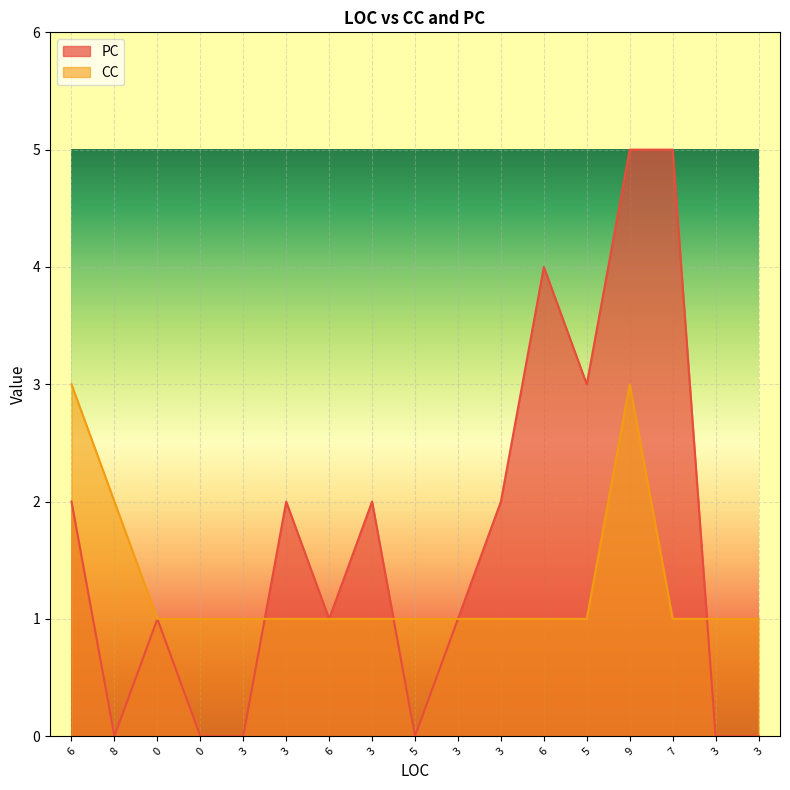

At which category does CC reach its first local peak?

9